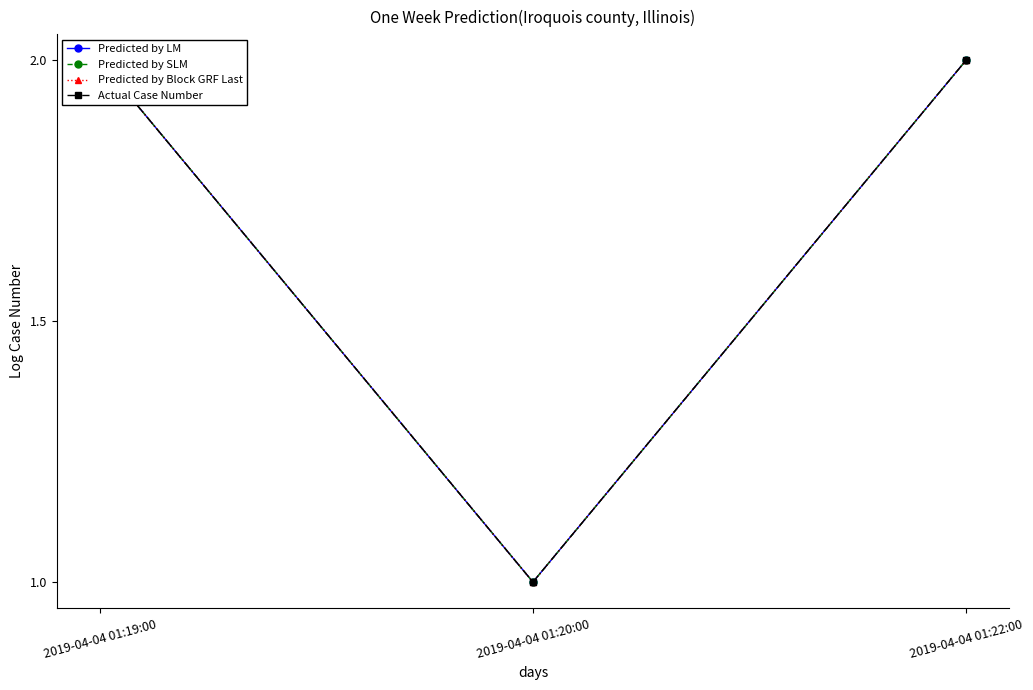

What is the average value of the Actual Case Number series?

2